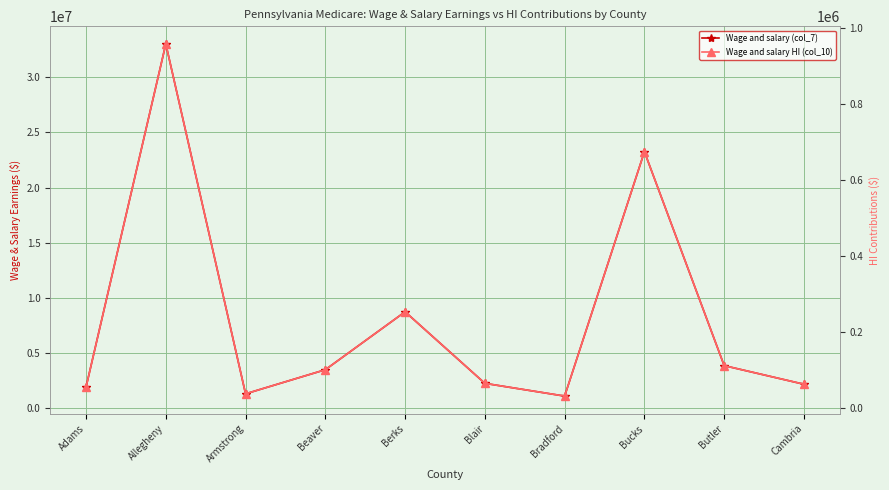

True or false: Wage and salary (col_7) has more than 1 interior local peaks.

True